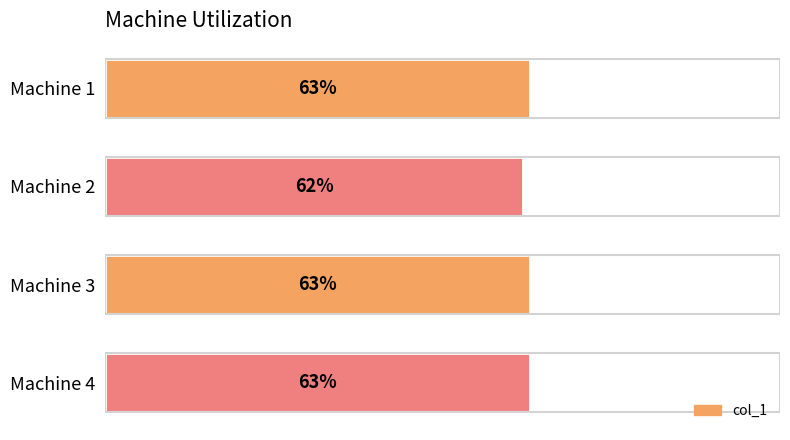

Which has a higher value, Machine 2 or Machine 4?

Machine 4